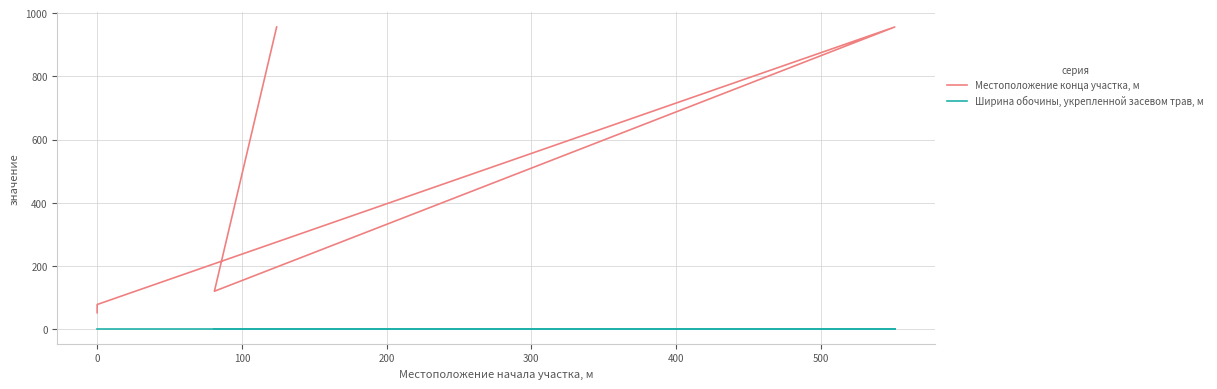

What is the average value of the Местоположение конца участка, м series?

432.4